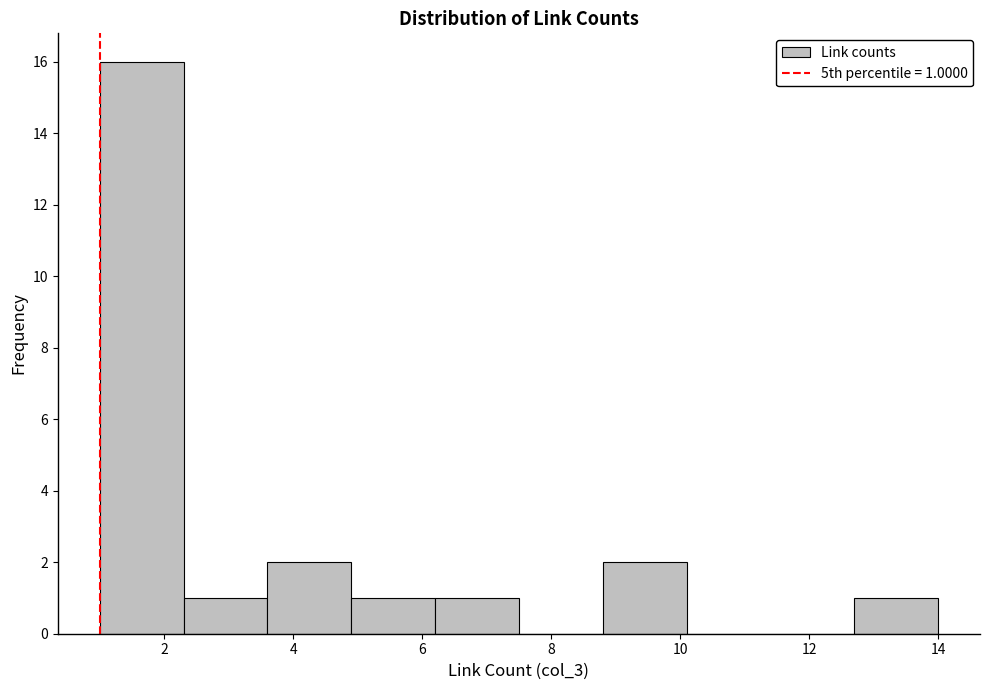

Which range on the x-axis has the tallest bar?

1.0 to 2.3